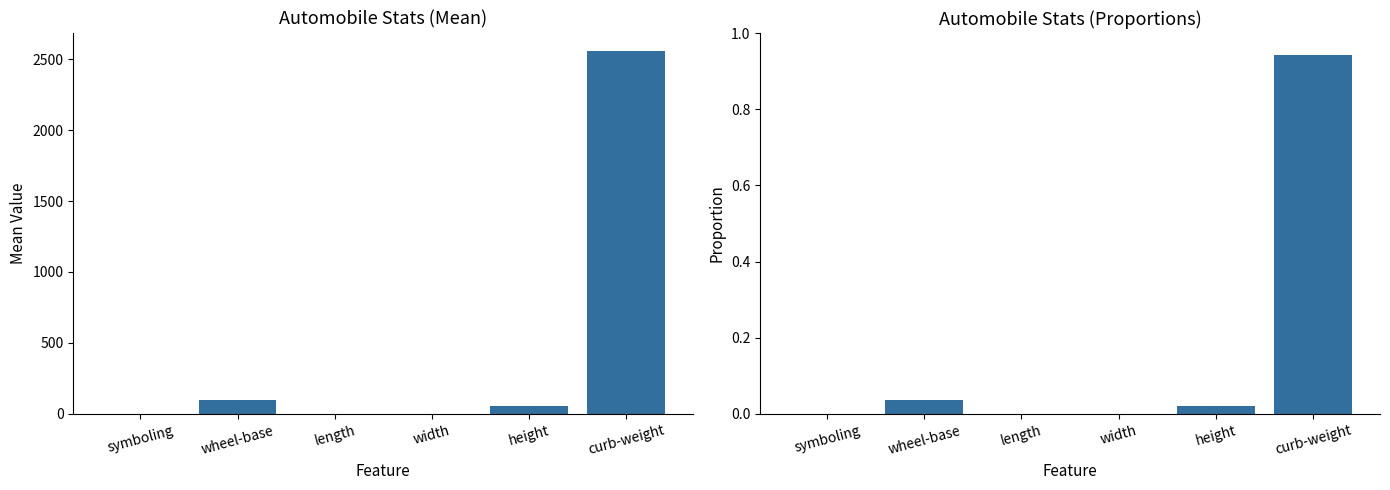

Reading right to left, list all the values displayed in this chart.

mean value: curb-weight=2555.7	height=53.8	width=0.9	length=0.8	wheel-base=98.8	symboling=0.8
proportion: curb-weight=0.9	height=0.0	width=0.0	length=0.0	wheel-base=0.0	symboling=0.0